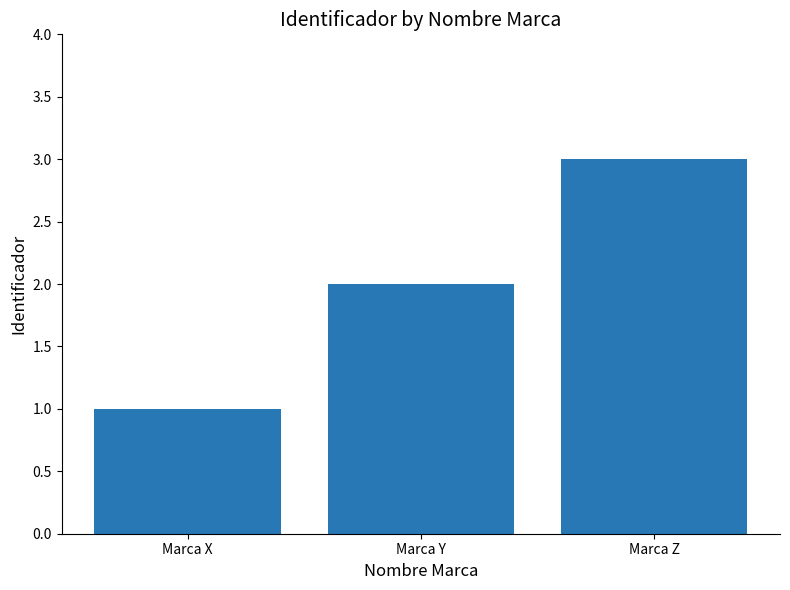

Does the chart contain stacked bars?

No